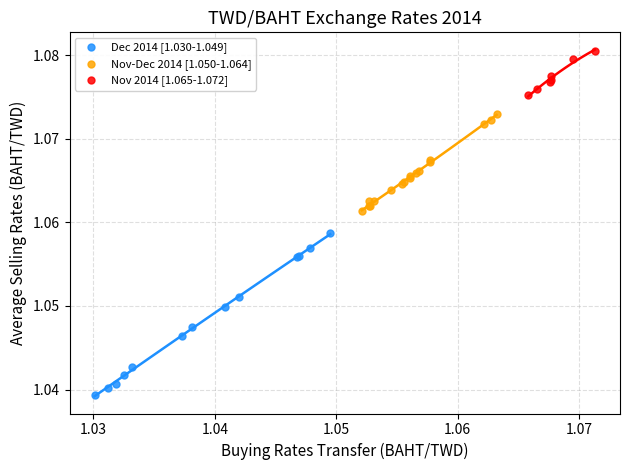

Which series has the widest spread of Y values?

Dec 2014 [1.030-1.049]